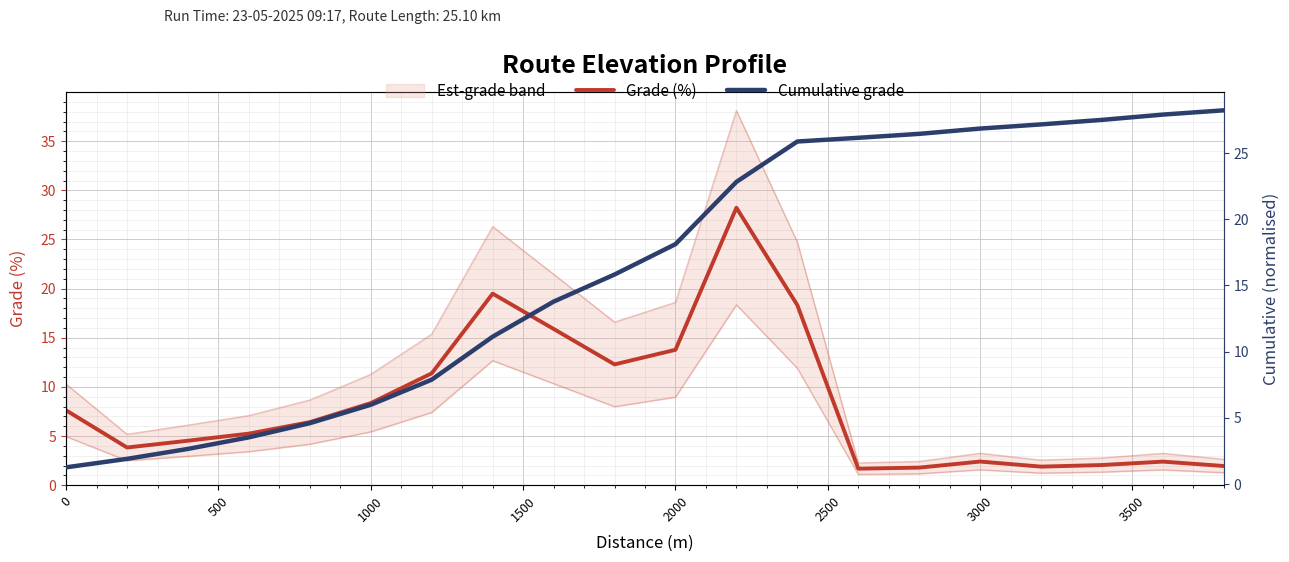

Which series has the largest total across all categories?

Cumulative grade